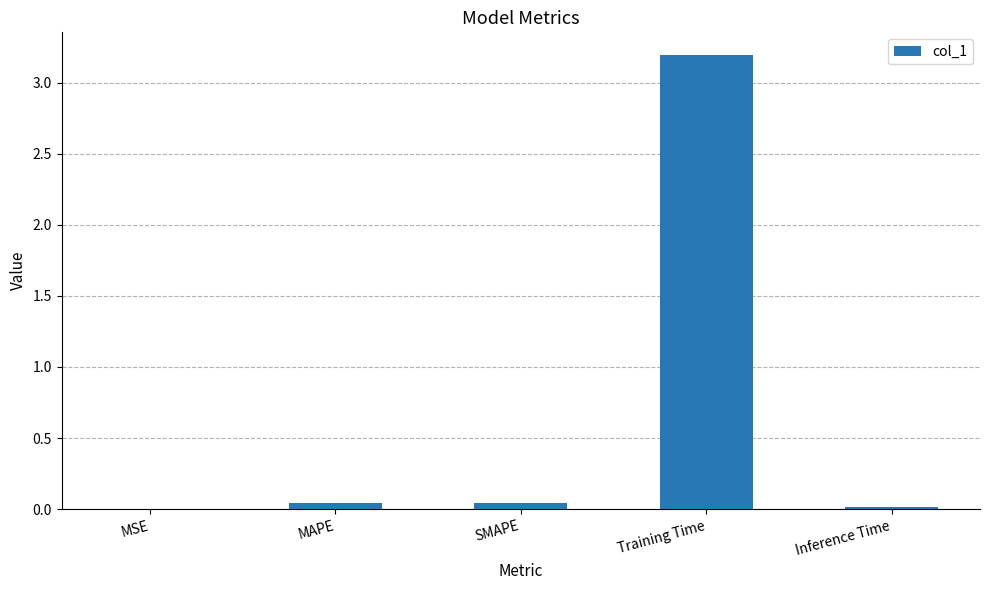

What is the sum of the values at SMAPE and Inference Time?

0.1